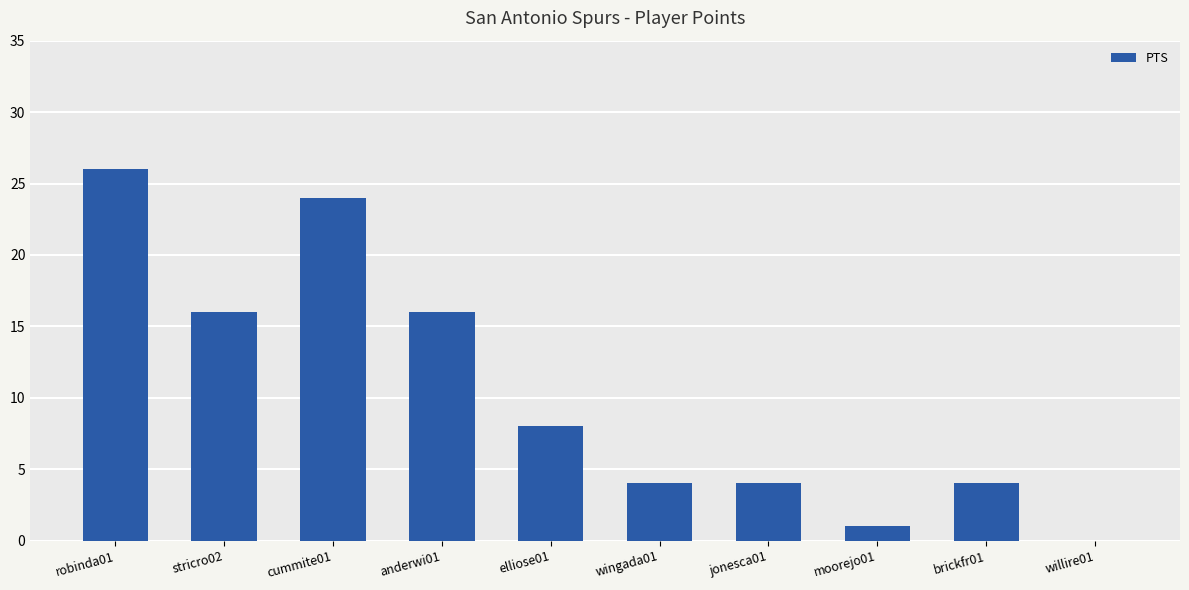

How many values are between 4 and 16?

6